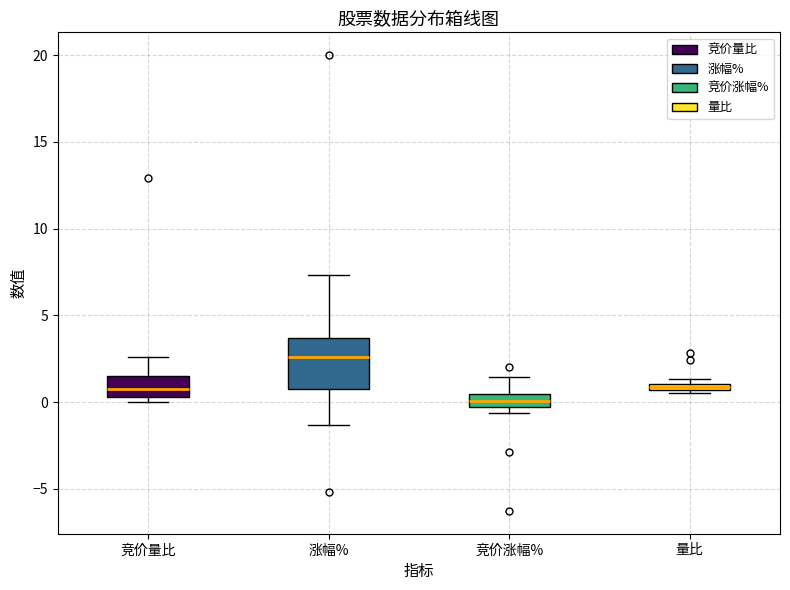

Comparing the boxes themselves (not the whiskers), which one is the tallest?

涨幅%